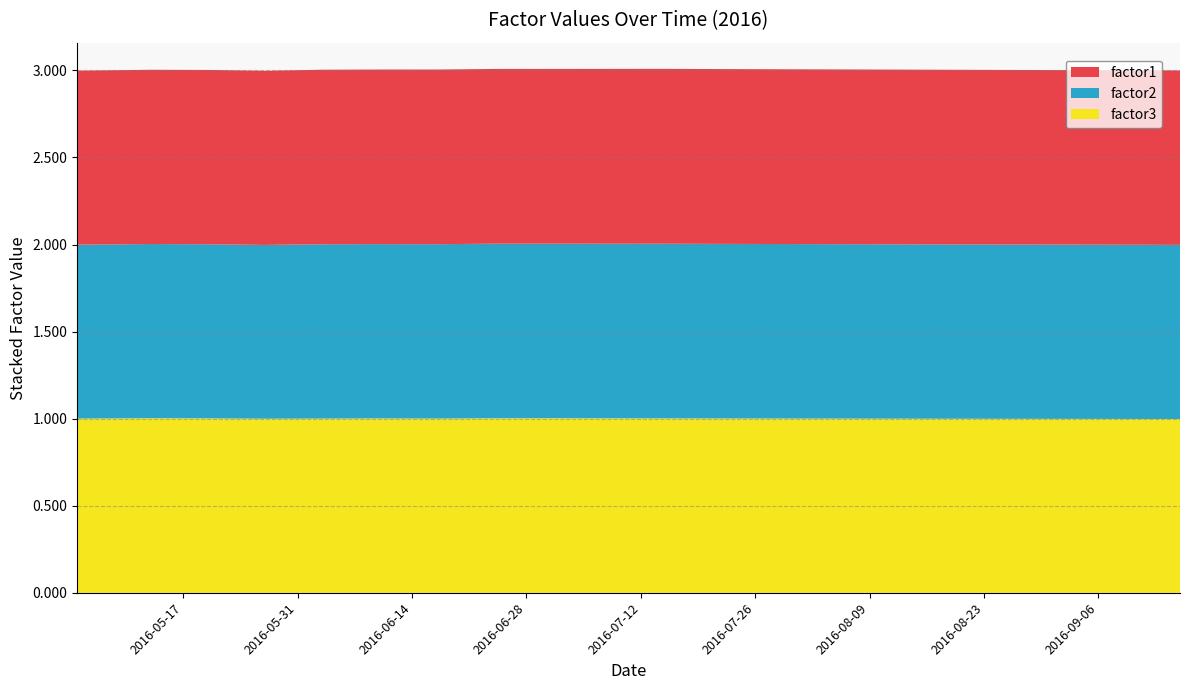

Reading left to right, transcribe all the data shown in this chart.

factor1: 2016-05-04=1.0	2016-05-13=1.0	2016-05-20=1.0	2016-05-27=1.0	2016-06-03=1.0	2016-06-10=1.0	2016-06-17=1.0	2016-06-24=1.0	2016-07-01=1.0	2016-07-08=1.0	2016-07-15=1.0	2016-07-22=1.0	2016-07-29=1.0	2016-08-05=1.0	2016-08-12=1.0	2016-08-19=1.0	2016-08-26=1.0	2016-09-02=1.0	2016-09-09=1.0	2016-09-16=1.0
factor2: 2016-05-04=1.0	2016-05-13=1.0	2016-05-20=1.0	2016-05-27=1.0	2016-06-03=1.0	2016-06-10=1.0	2016-06-17=1.0	2016-06-24=1.0	2016-07-01=1.0	2016-07-08=1.0	2016-07-15=1.0	2016-07-22=1.0	2016-07-29=1.0	2016-08-05=1.0	2016-08-12=1.0	2016-08-19=1.0	2016-08-26=1.0	2016-09-02=1.0	2016-09-09=1.0	2016-09-16=1.0
factor3: 2016-05-04=1.0	2016-05-13=1.0	2016-05-20=1.0	2016-05-27=1.0	2016-06-03=1.0	2016-06-10=1.0	2016-06-17=1.0	2016-06-24=1.0	2016-07-01=1.0	2016-07-08=1.0	2016-07-15=1.0	2016-07-22=1.0	2016-07-29=1.0	2016-08-05=1.0	2016-08-12=1.0	2016-08-19=1.0	2016-08-26=1.0	2016-09-02=1.0	2016-09-09=1.0	2016-09-16=1.0